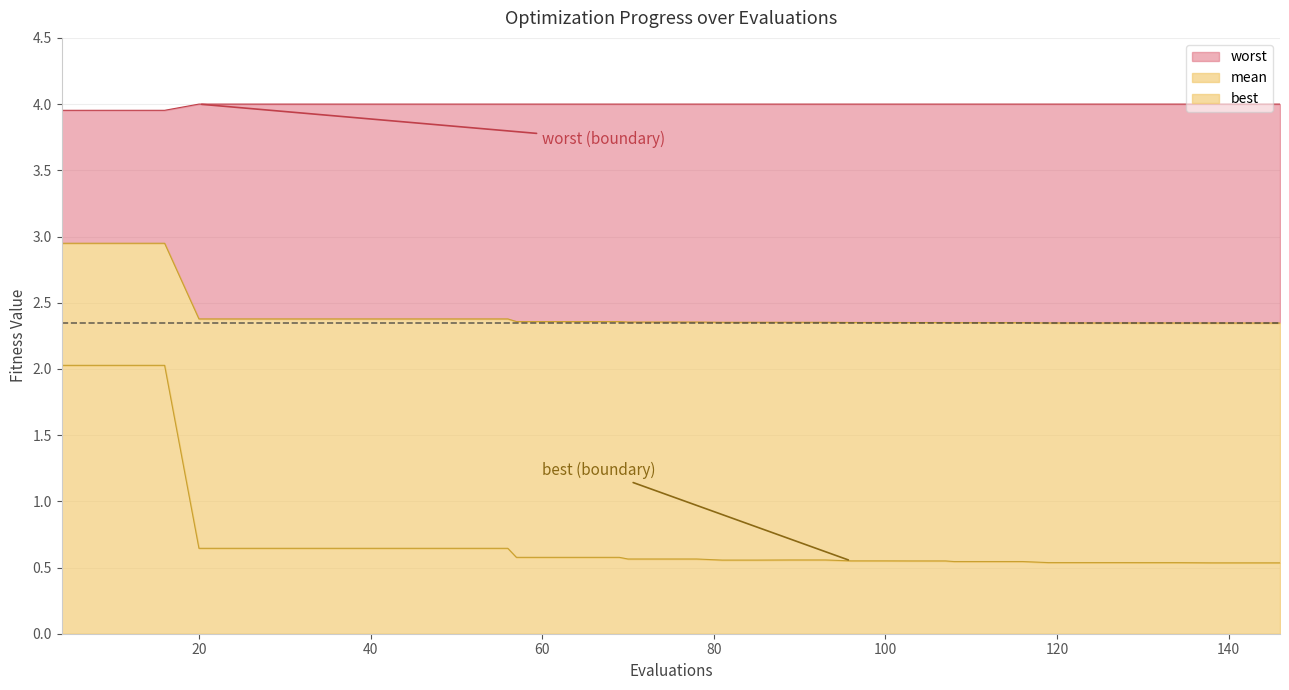

Which series changed the most between 108 and 142?

best